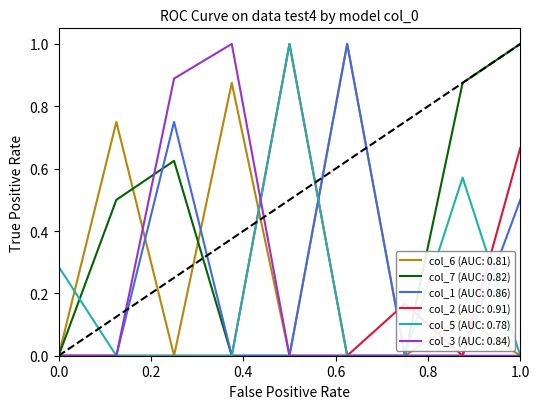

What is the highest value of the col_1 (AUC: 0.86) series?

1.0